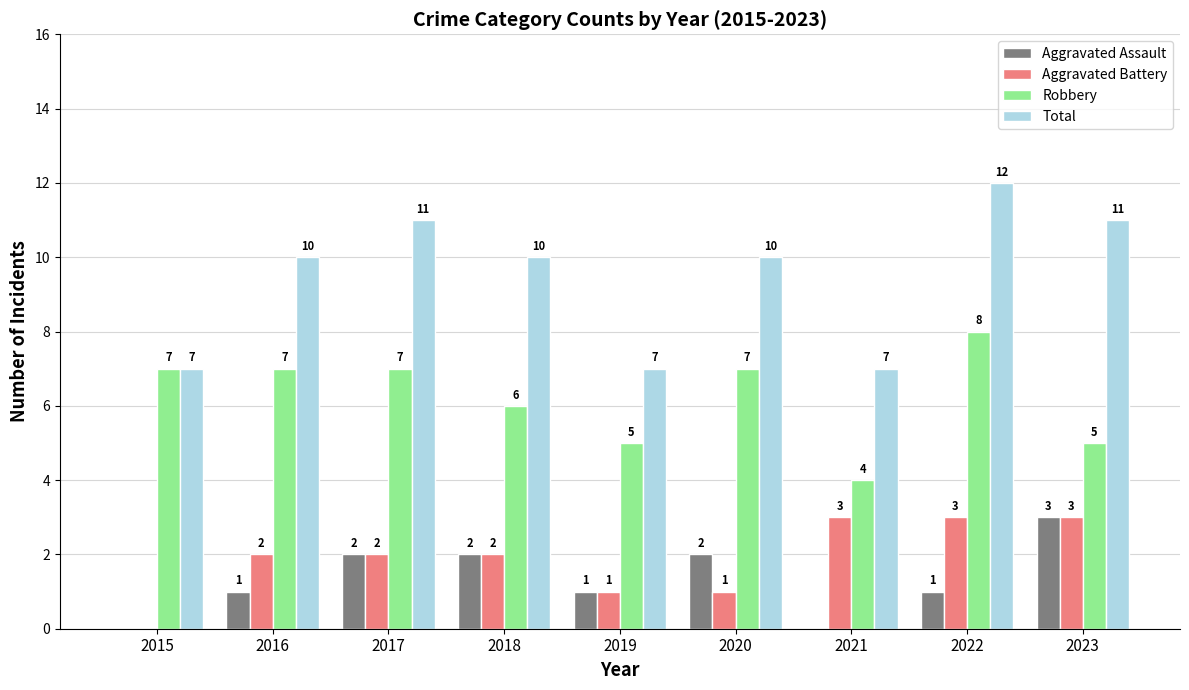

What value does the Total series have at 2023?

11